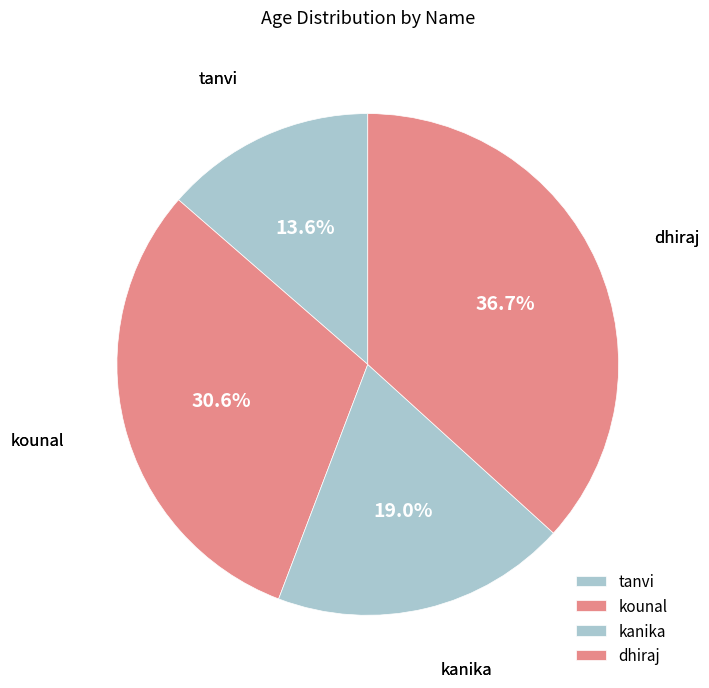

How many slices are in this pie chart?

4